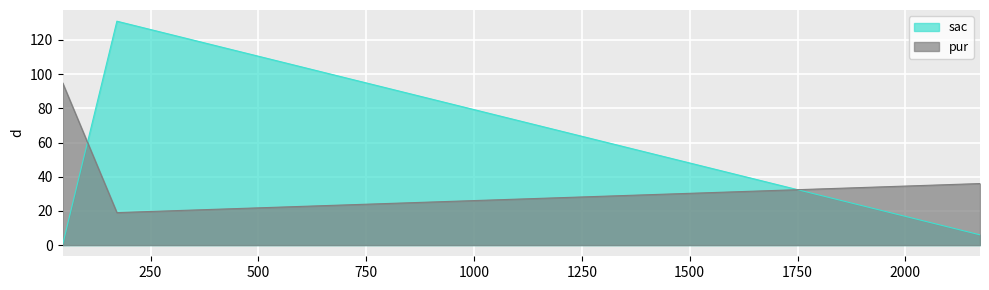

How many lines are shown in the chart?

2